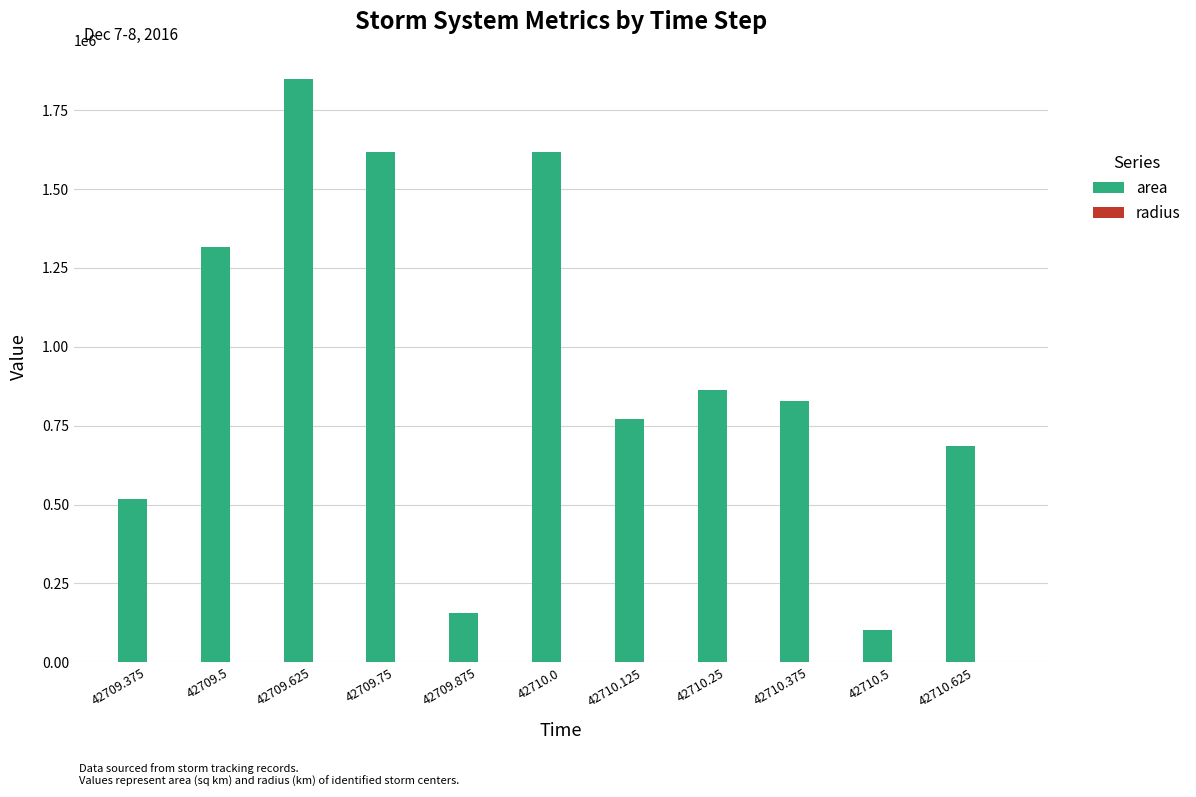

What is the sum of all area values?

10321250.0